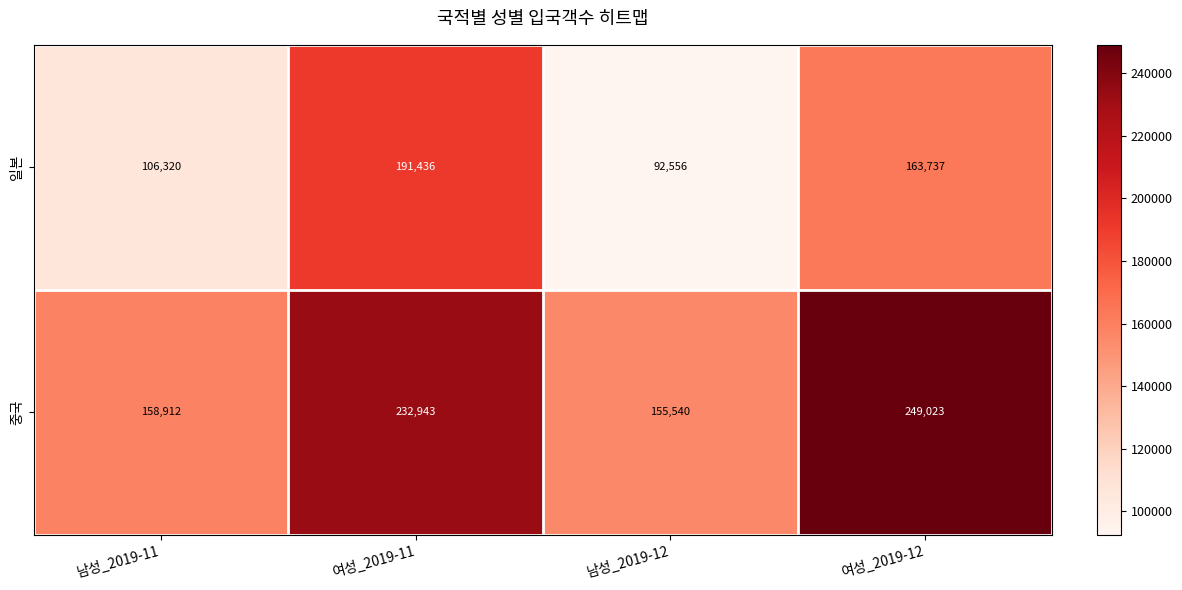

At which label is 일본 closest to 141996?

여성_2019-12